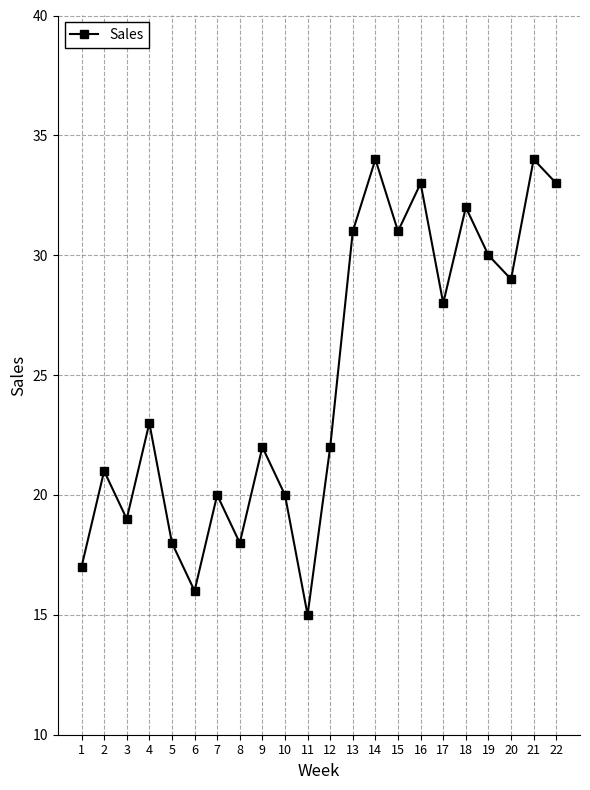

At which label is the value closest to 24?

4